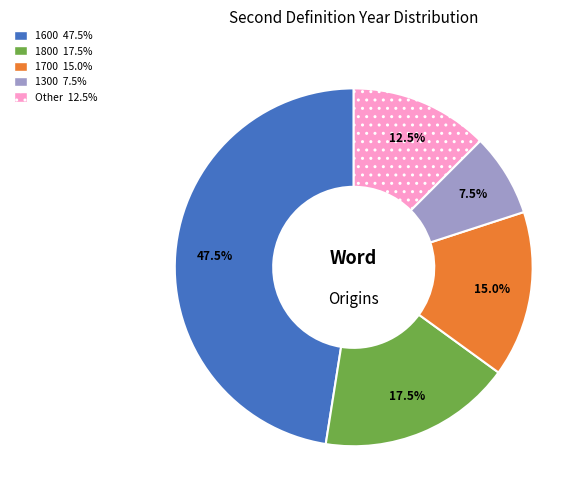

How many segments does this pie chart have?

5